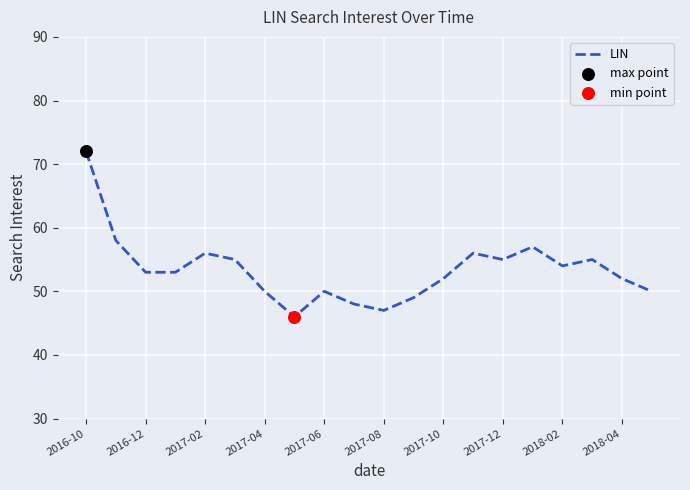

What is the minimum value shown in the chart?

46